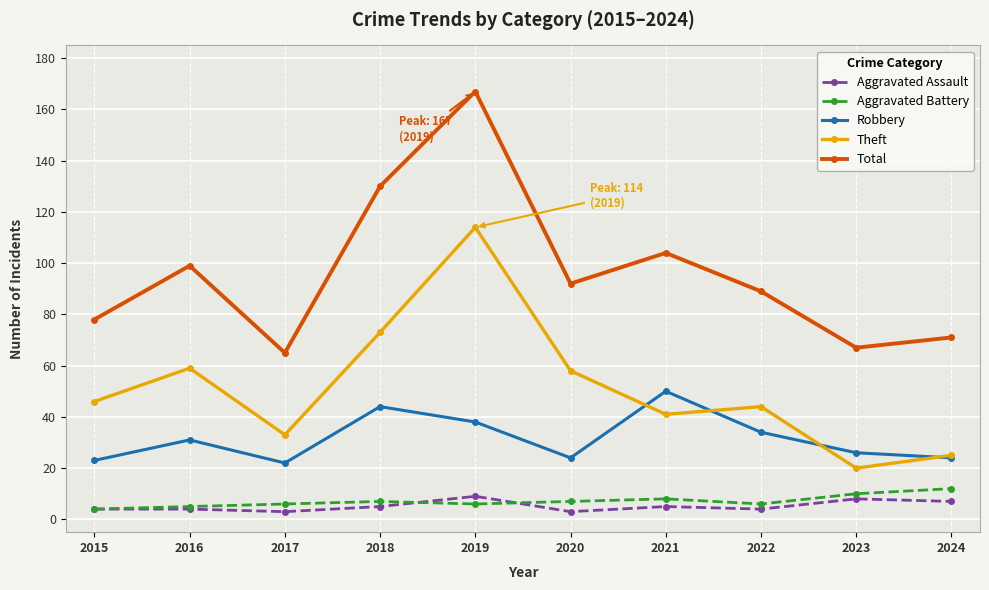

What is the value of the Aggravated Assault point at the 1st from the left?

4